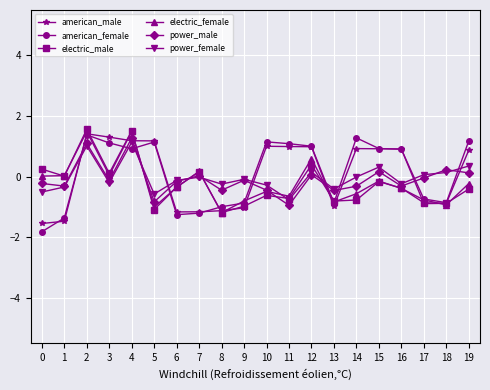

Is the value of power_female at 10 greater than the value of american_male at 16?

No